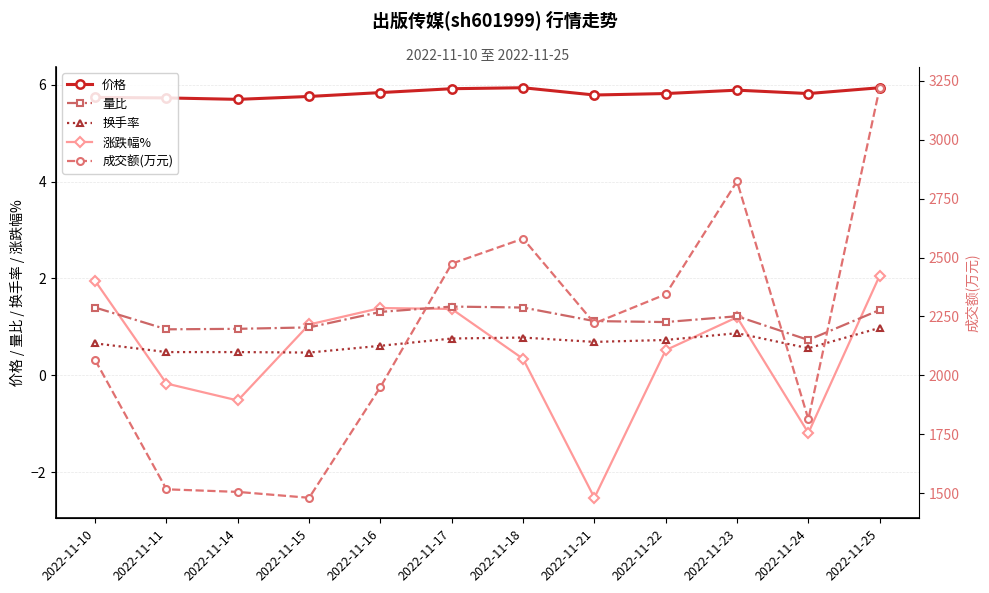

Between 2022-11-10 and 2022-11-21, which series saw the biggest shift?

成交额(万元)